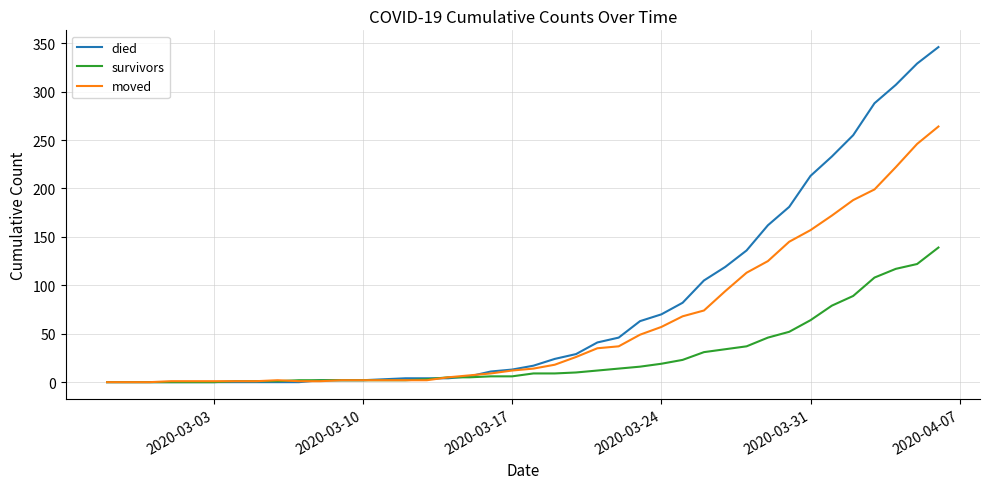

Which series has the largest total across all categories?

died